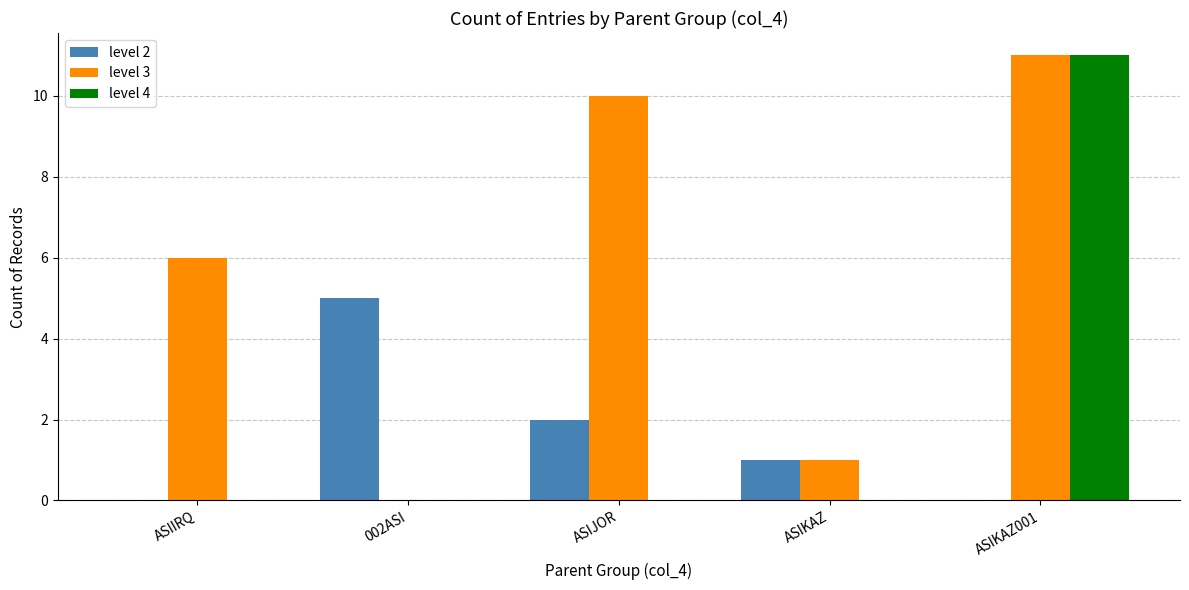

What is the average value of the level 4 series?

2